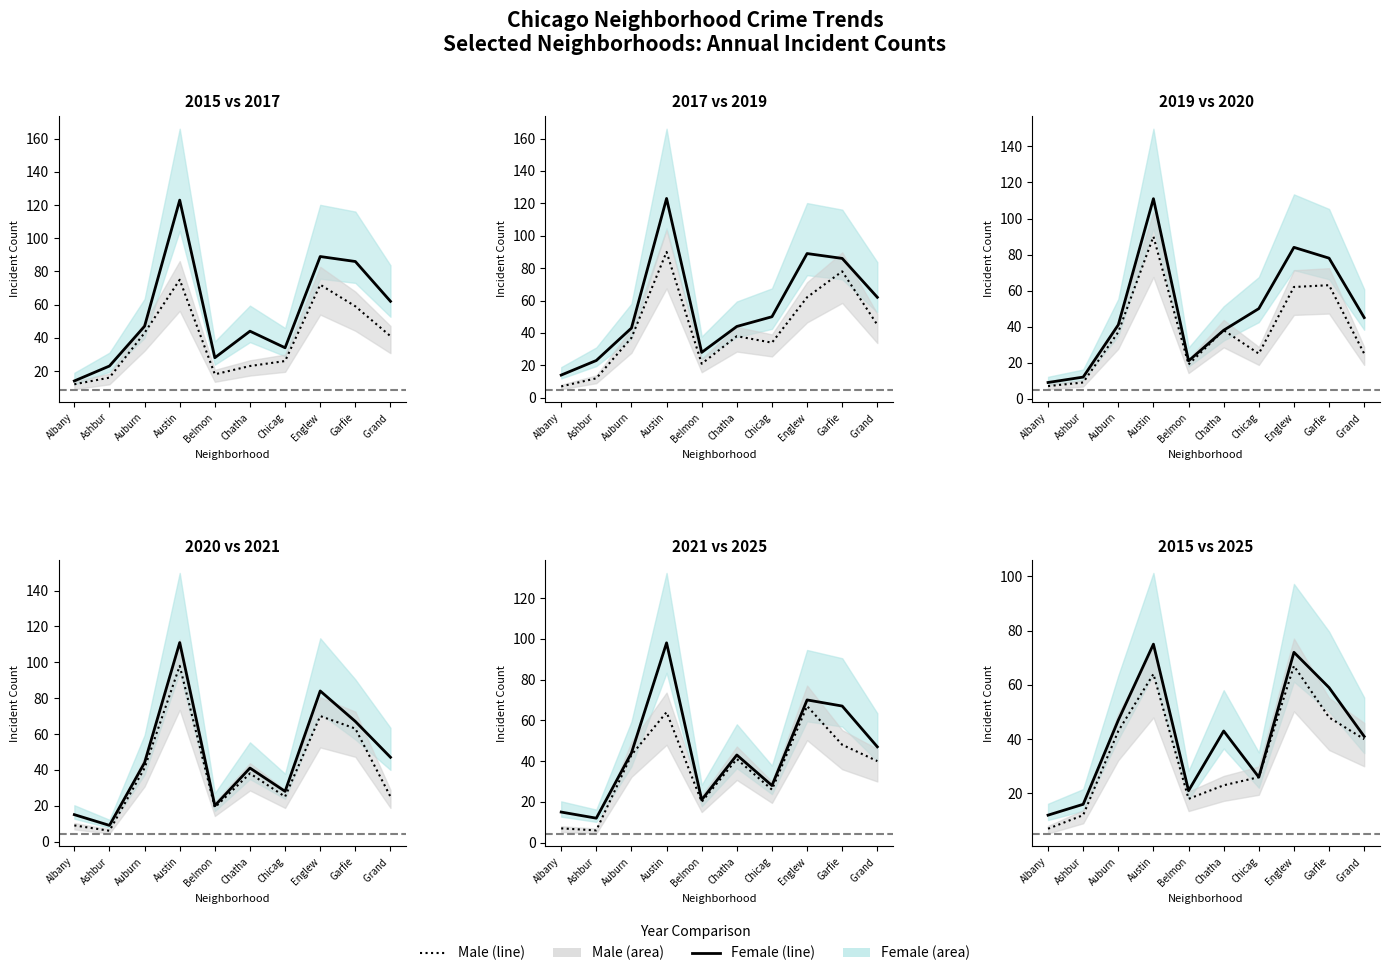

How many values in the Male line series are below 40?

5